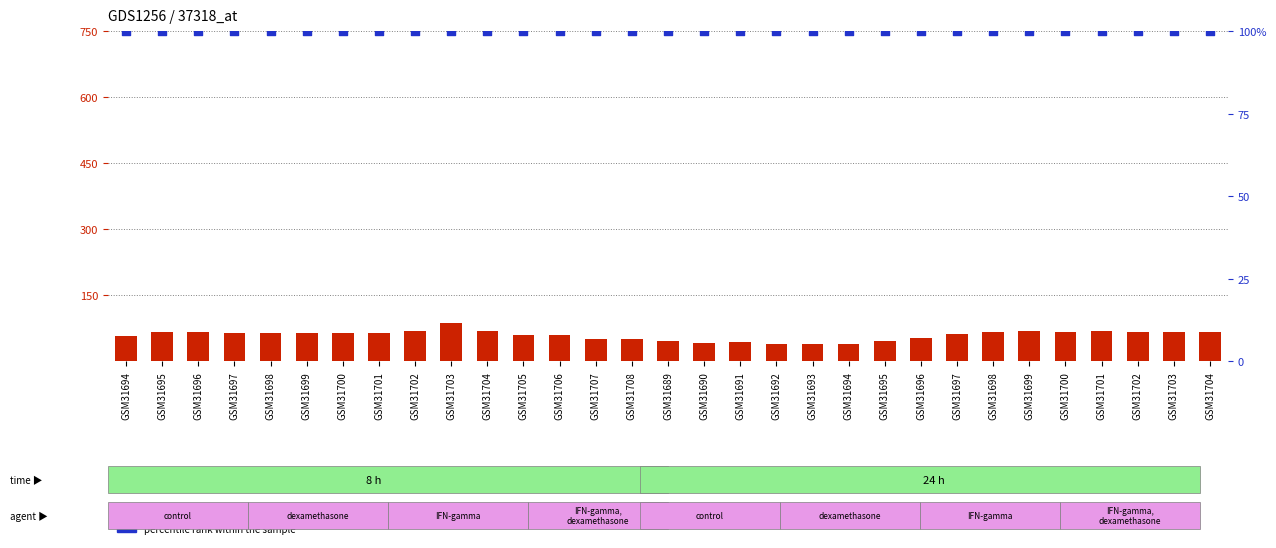

Is the value of percentile rank within the sample at GSM31693 greater than the value of count at GSM31696?

Yes